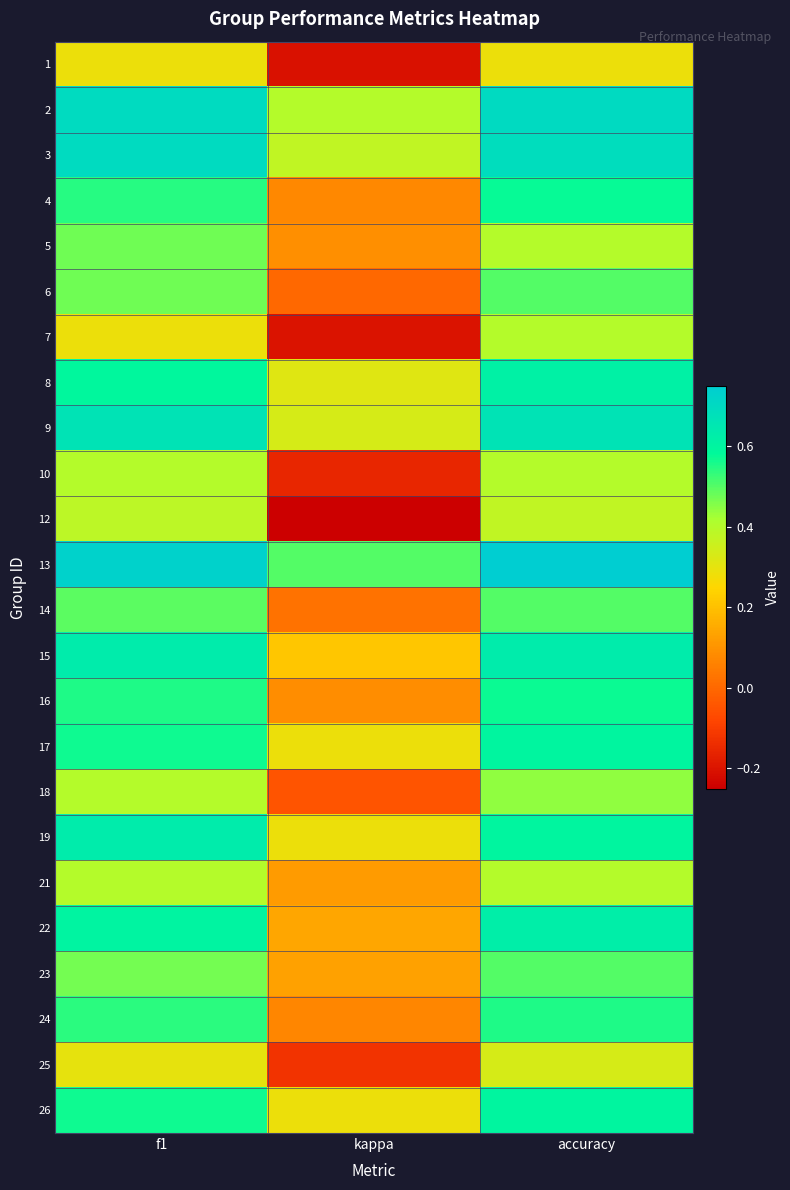

How many data points does each series have?

3